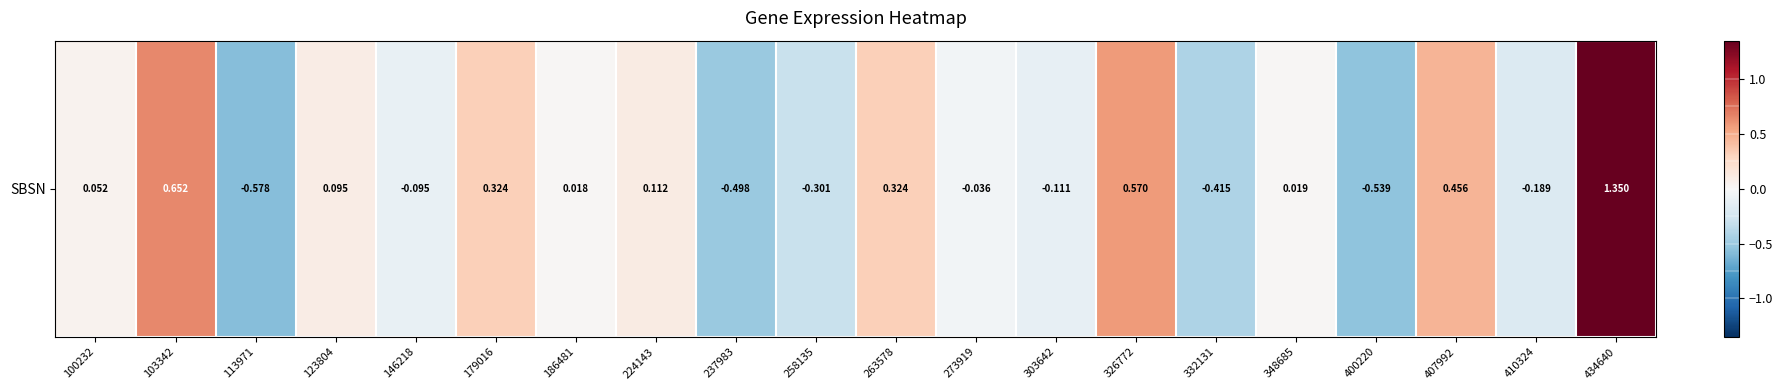

How many values exceed 0?

11